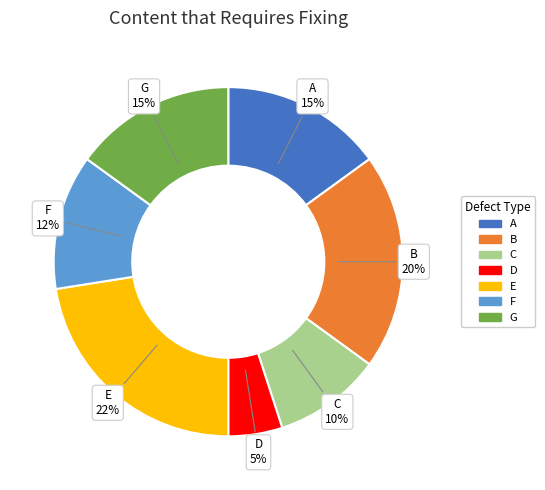

Is it true that D is 5% of the pie?

True